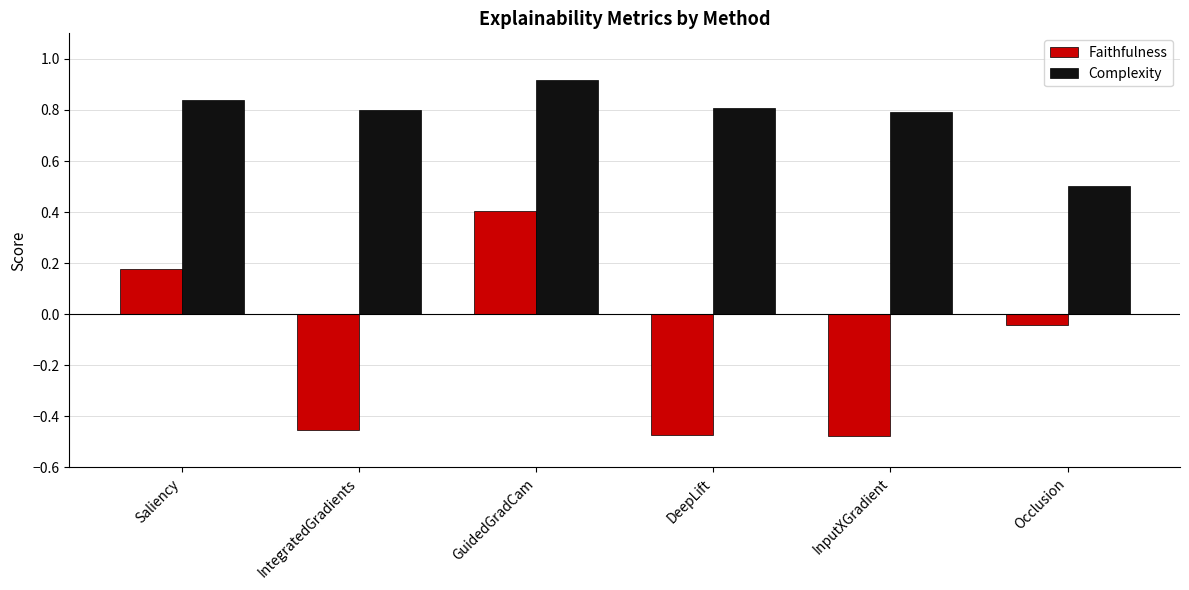

Which category has the highest value across all series?

GuidedGradCam